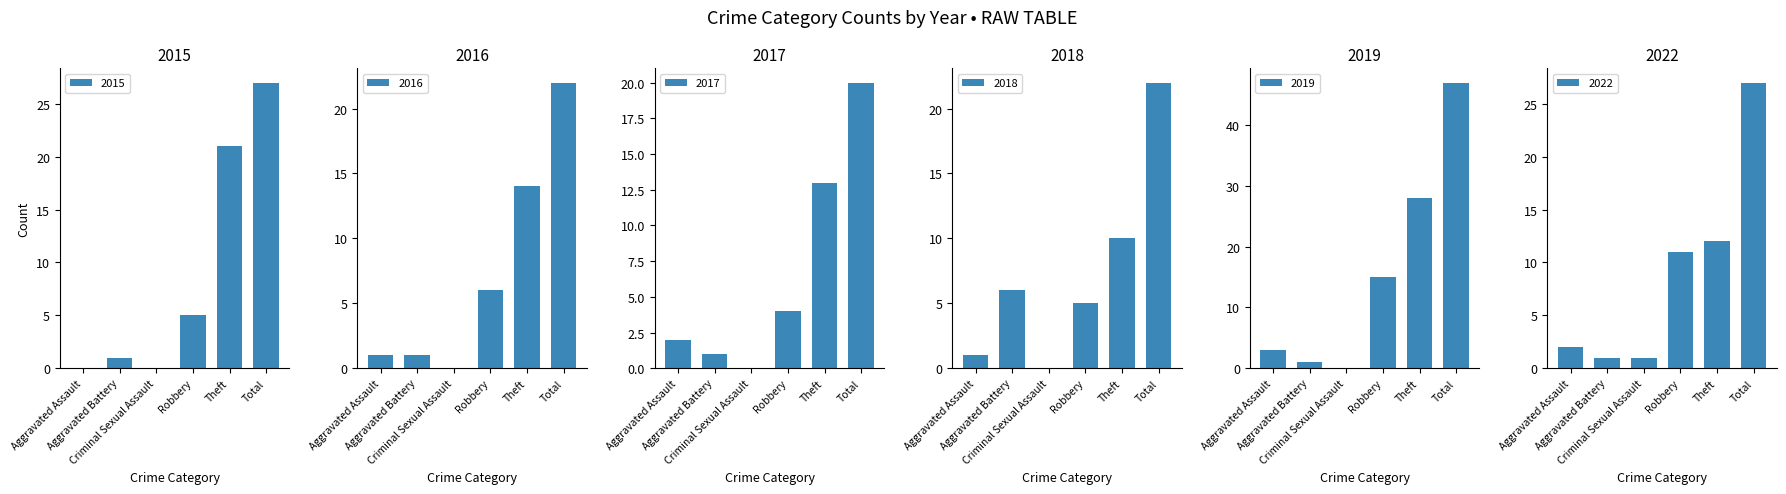

What are all the series names shown in the legend?

2015, 2017, 2018, 2019, 2022, 2016